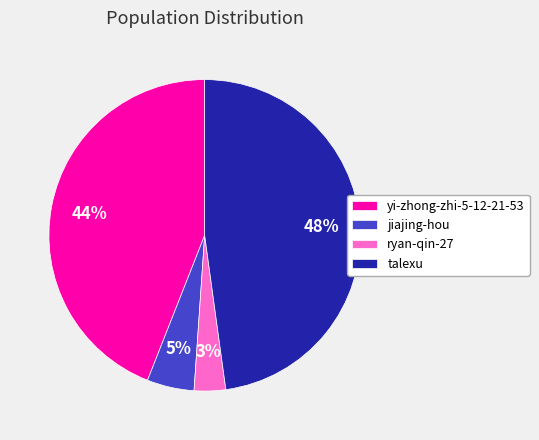

What is the ratio of the value at talexu to the value at yi-zhong-zhi-5-12-21-53?

1.1